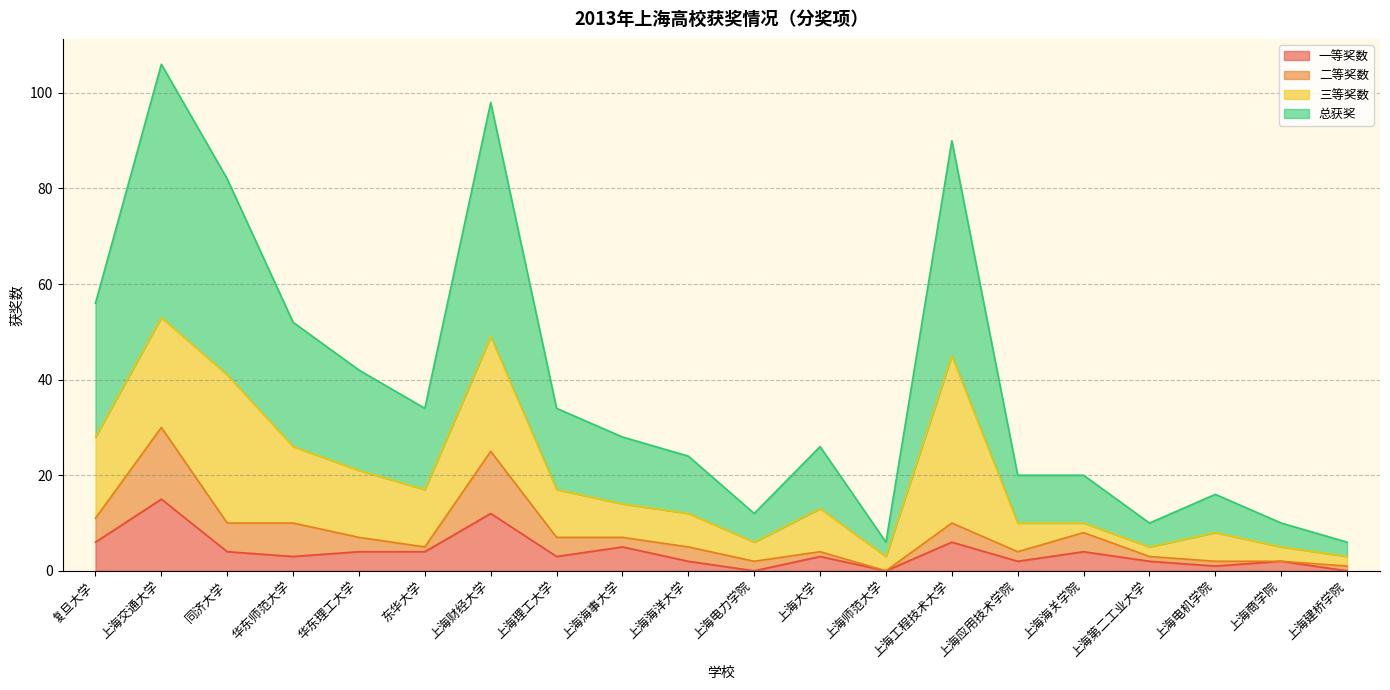

At which label does 一等奖数 reach its peak?

上海交通大学